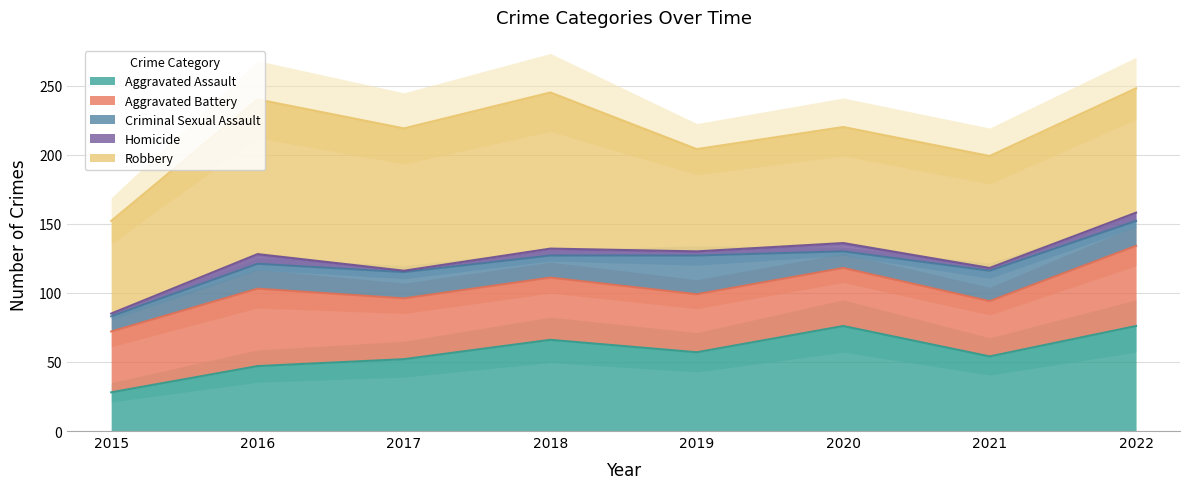

Between 2020 and 2022, which series saw the biggest shift?

Aggravated Battery